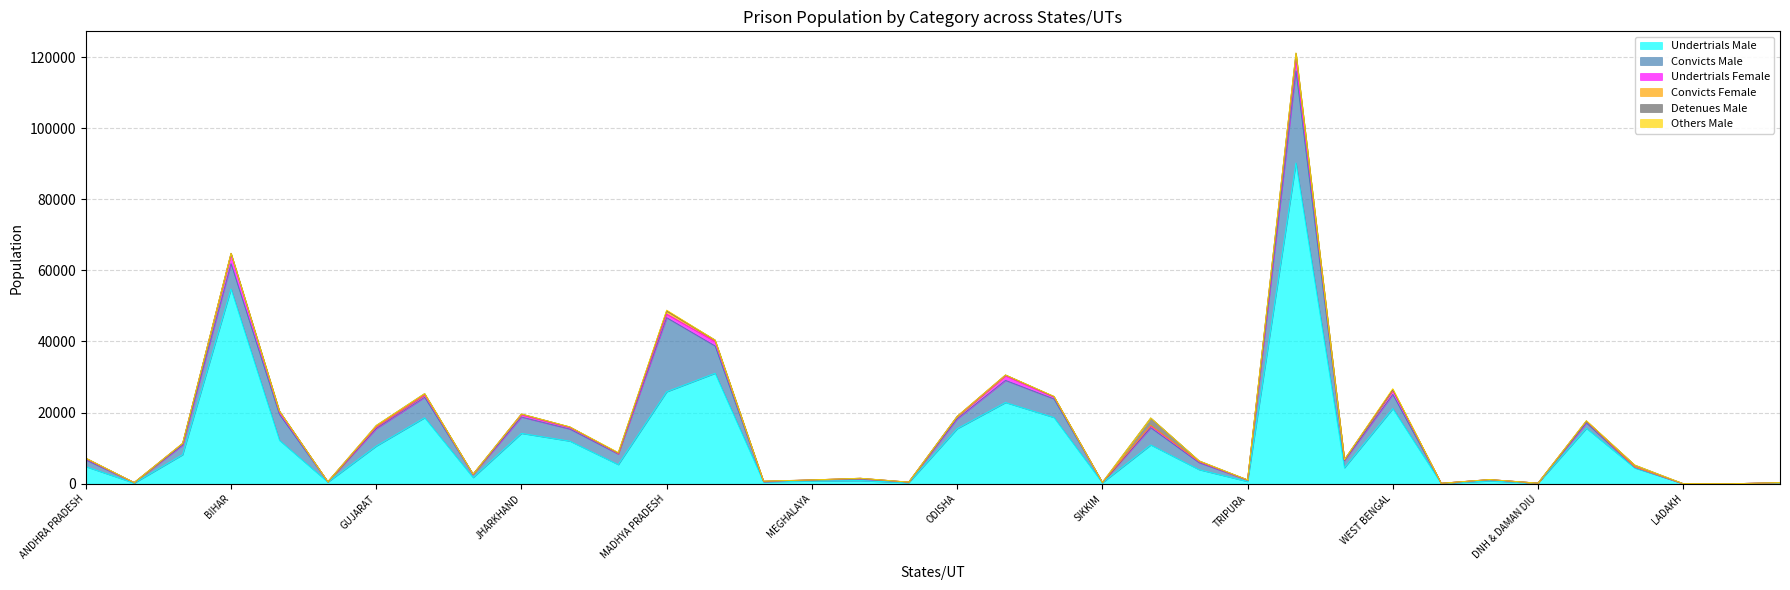

What is the difference between the Detenues Male values at TELANGANA and KERALA?

3